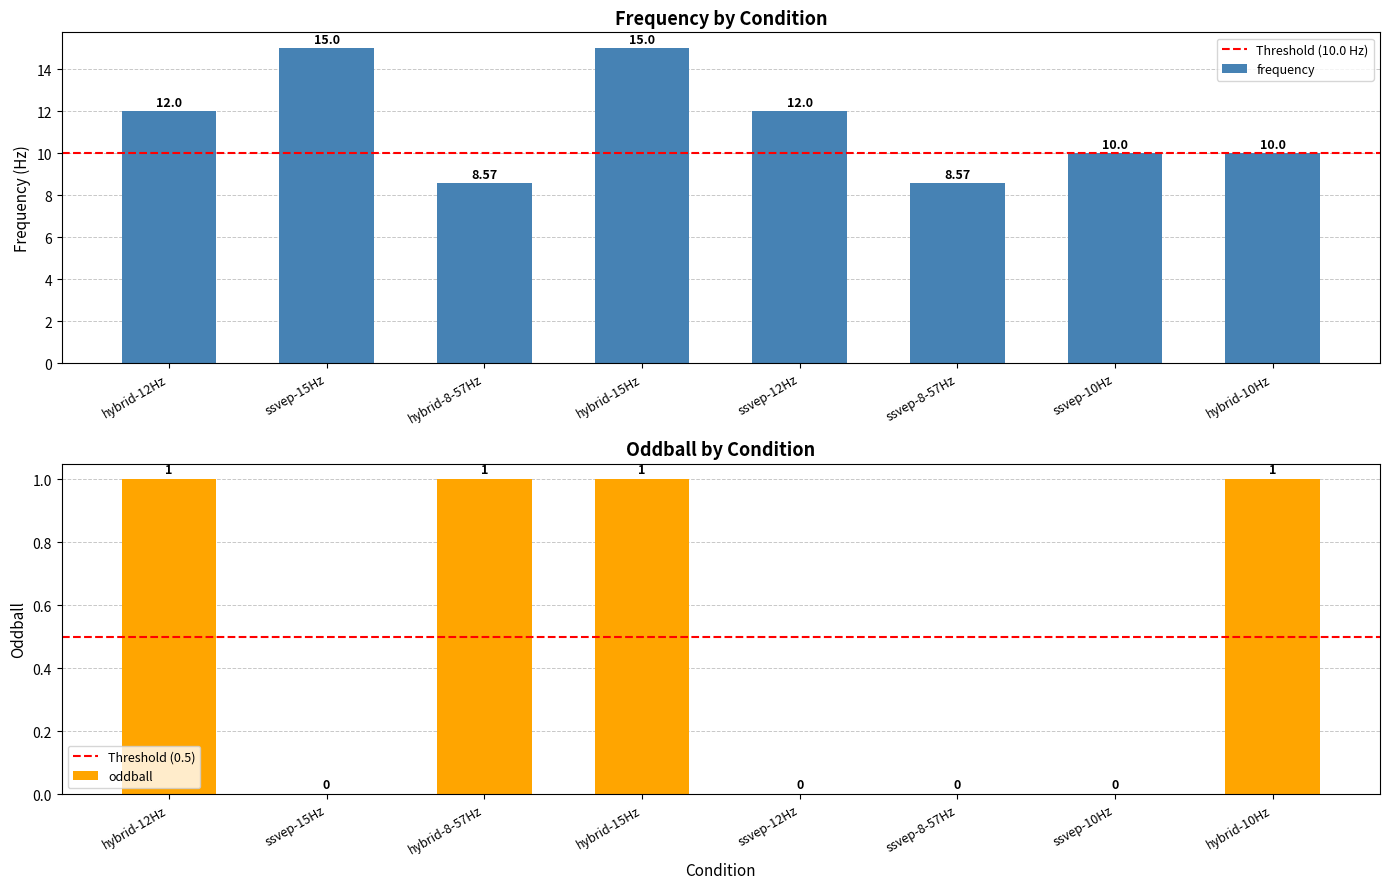

Which has a higher value, ssvep-8-57Hz or hybrid-8-57Hz?

ssvep-8-57Hz